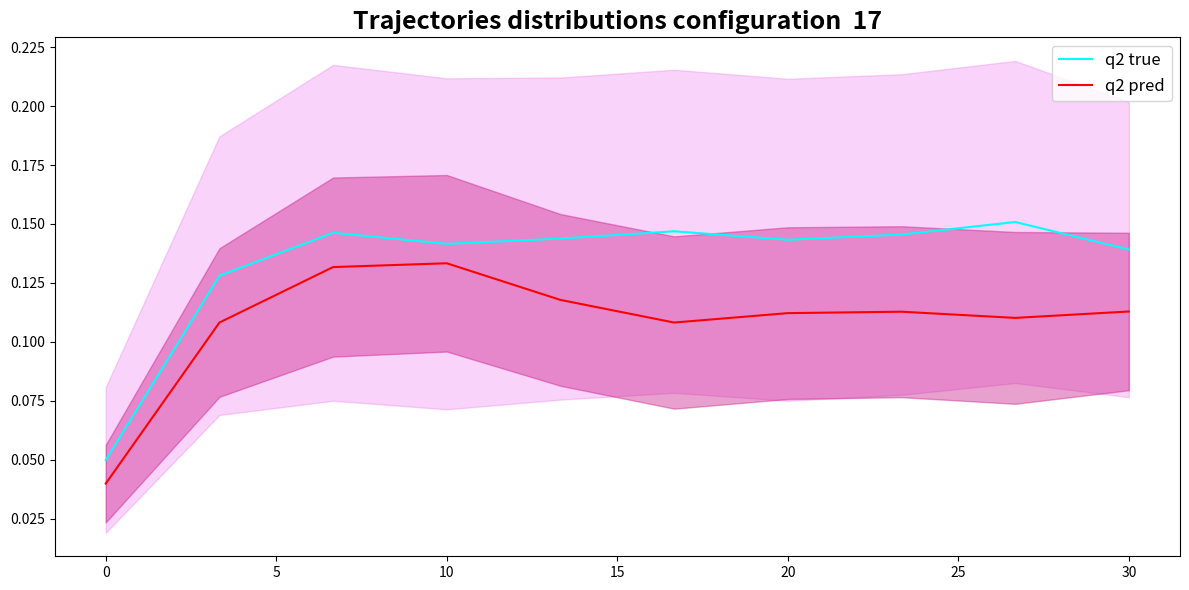

Count the number of data series in this chart.

2